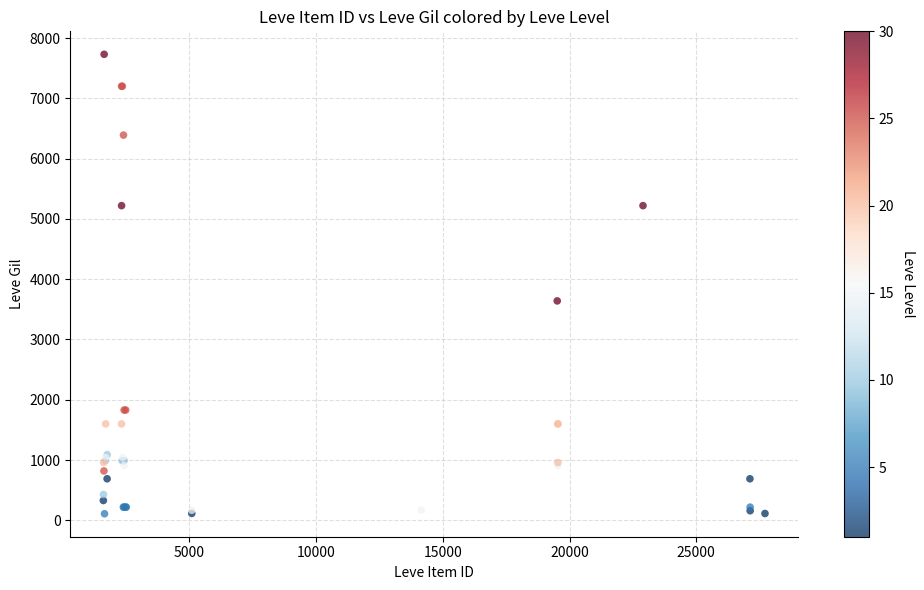

What Y value in the scatter plot is closest to 3920?

3640